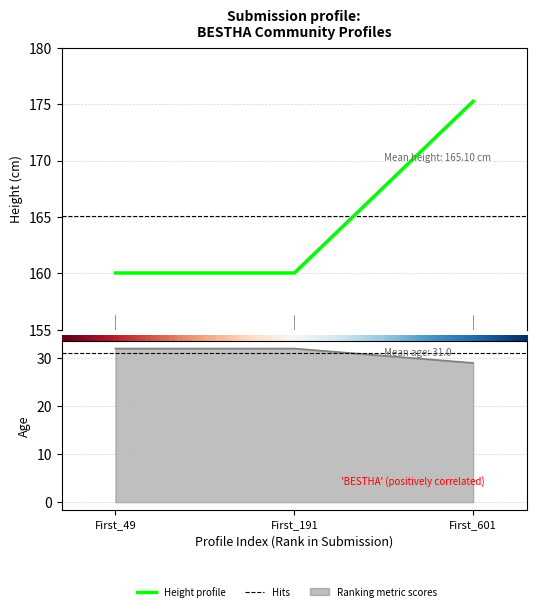

Which series changed the most between First_191 and First_601?

Height